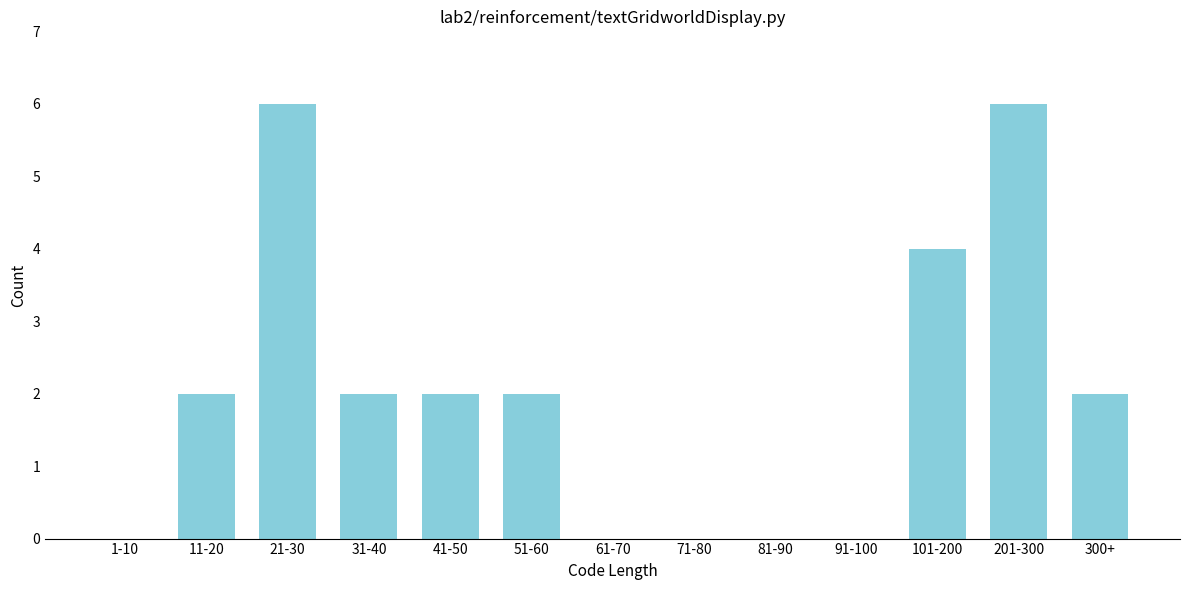

Reading left to right, what are all the values shown in this chart?

1-10=0	11-20=2	21-30=6	31-40=2	41-50=2	51-60=2	61-70=0	71-80=0	81-90=0	91-100=0	101-200=4	201-300=6	300+=2